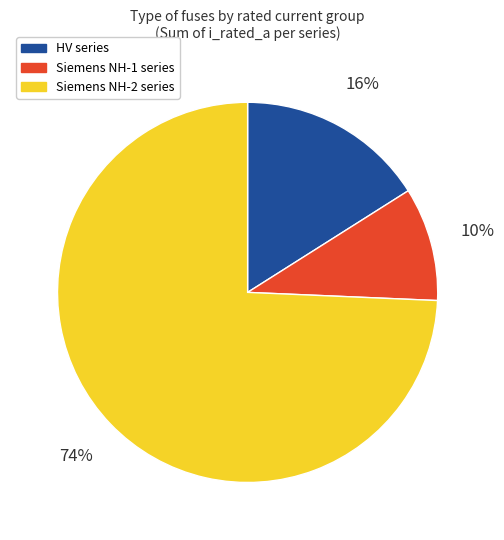

To the nearest percent, what percentage of the pie is HV series?

16%